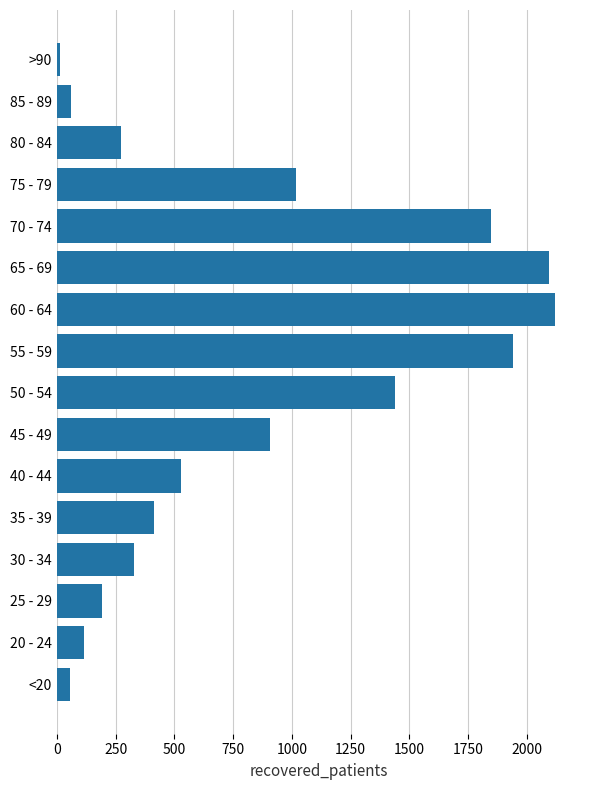

Count the number of categories in the chart.

16